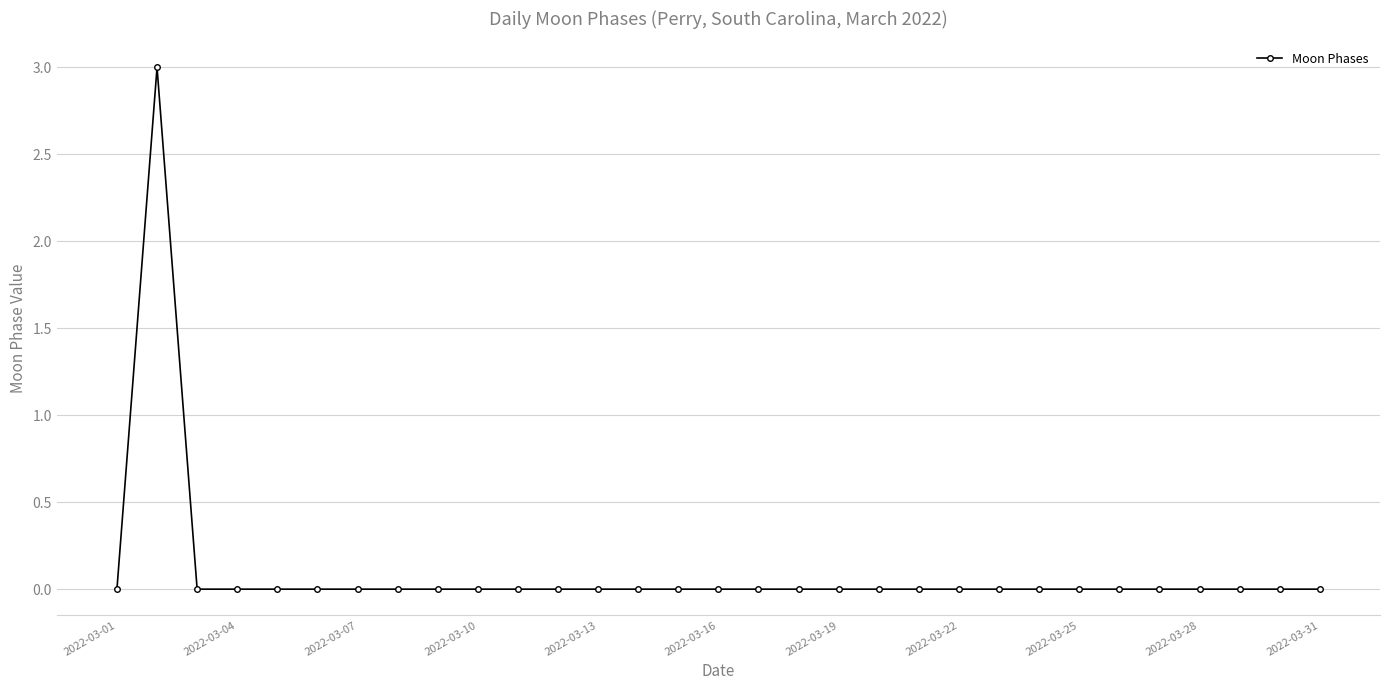

Does the chart have visible grid lines?

Yes